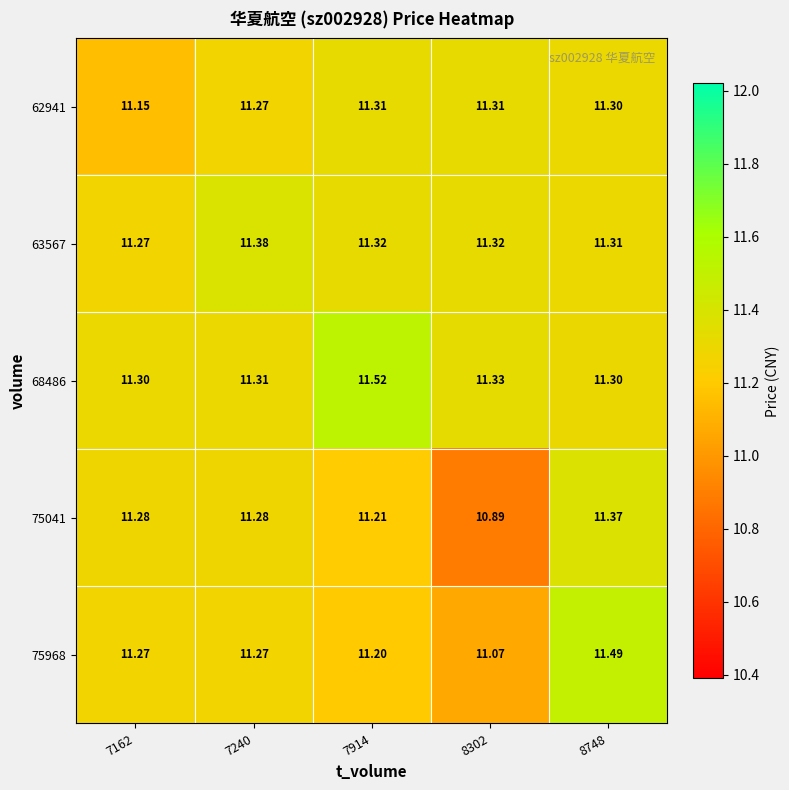

Is the value of 63567 at 8302 greater than the value of 75968 at 7240?

Yes